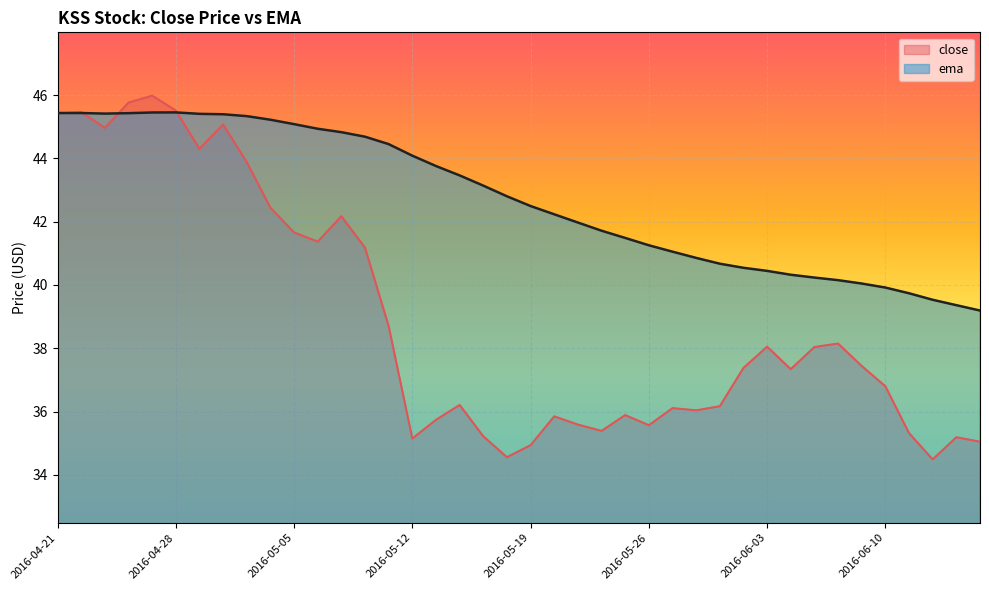

How many data points in ema are above 42?

22